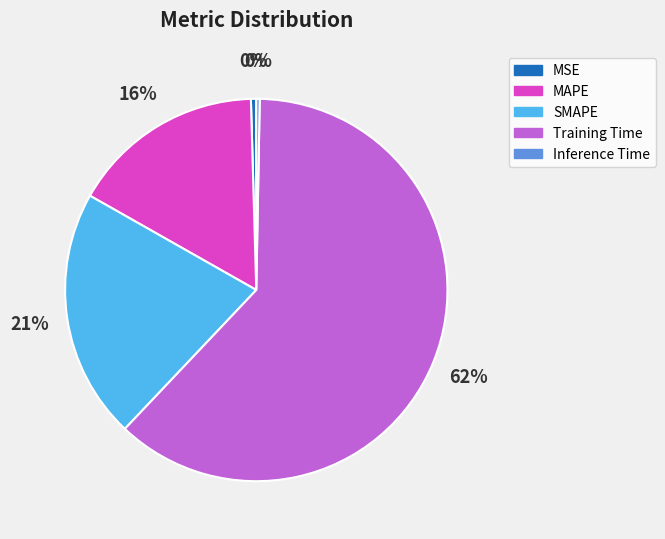

Is it true that MSE is 0% of the pie?

True